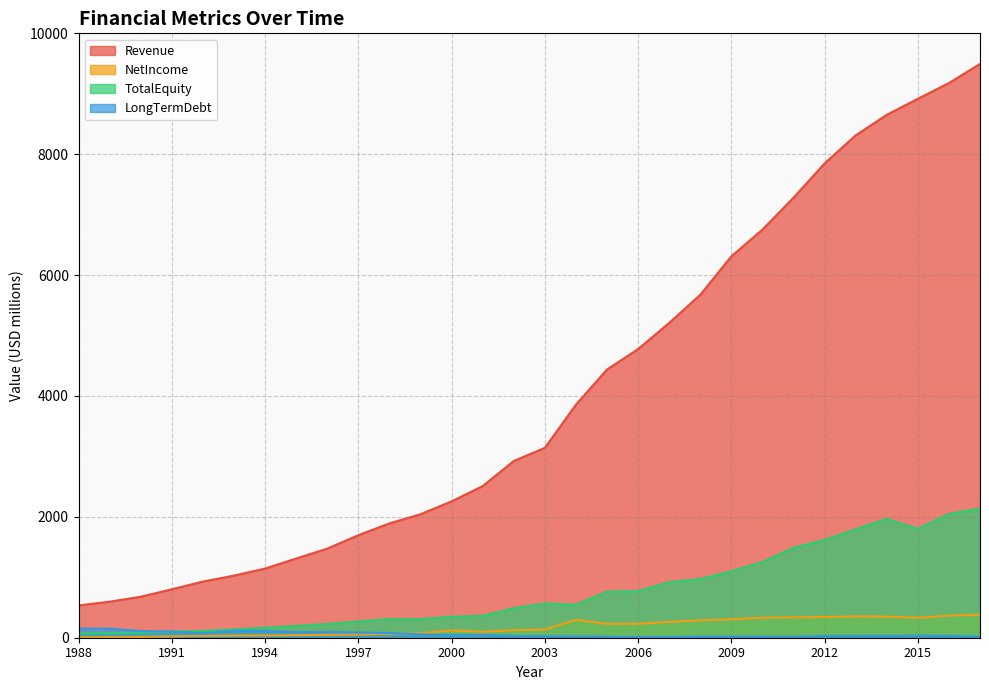

Does the chart display data point markers on the line(s)?

No